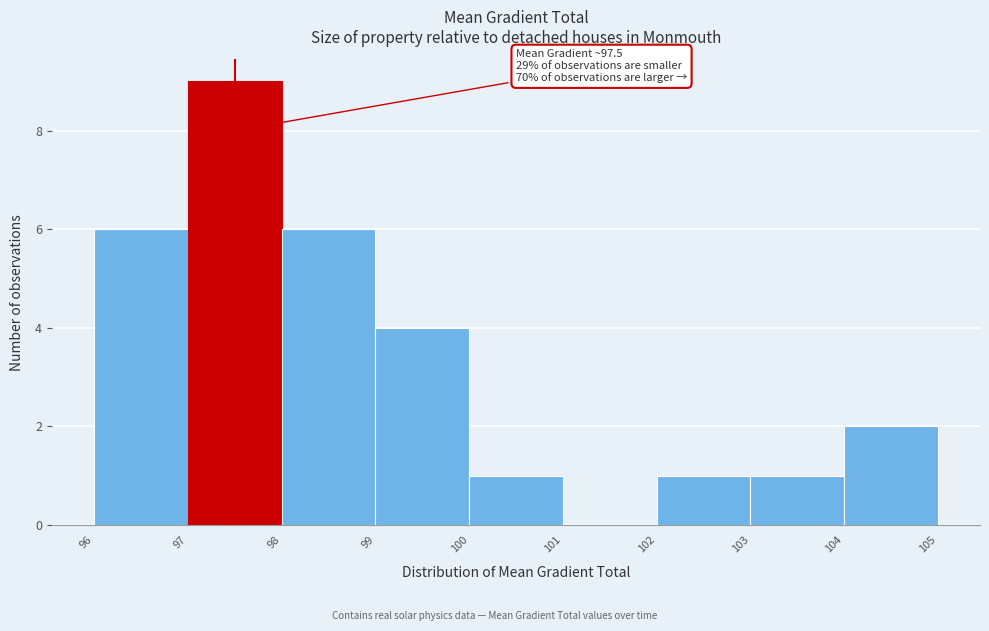

Over which range of the x-axis is the bar tallest?

97 to 98